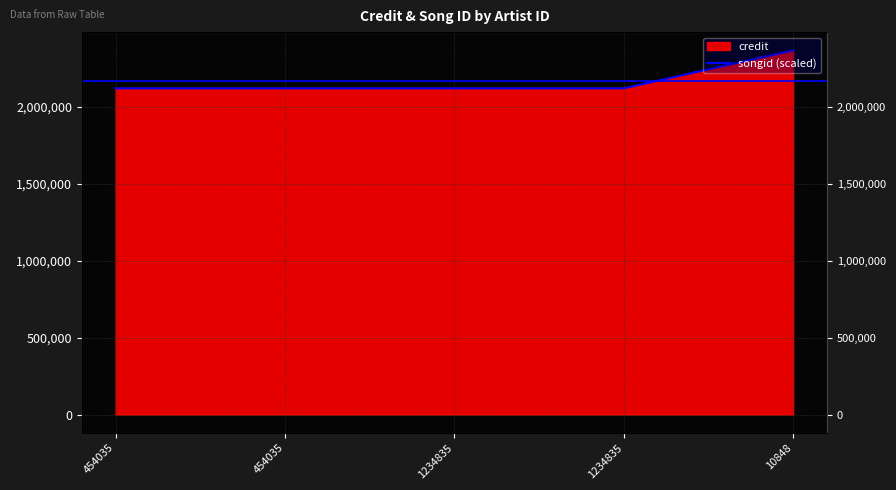

What is the sum of the values at 10848 and 1234835?

4487992